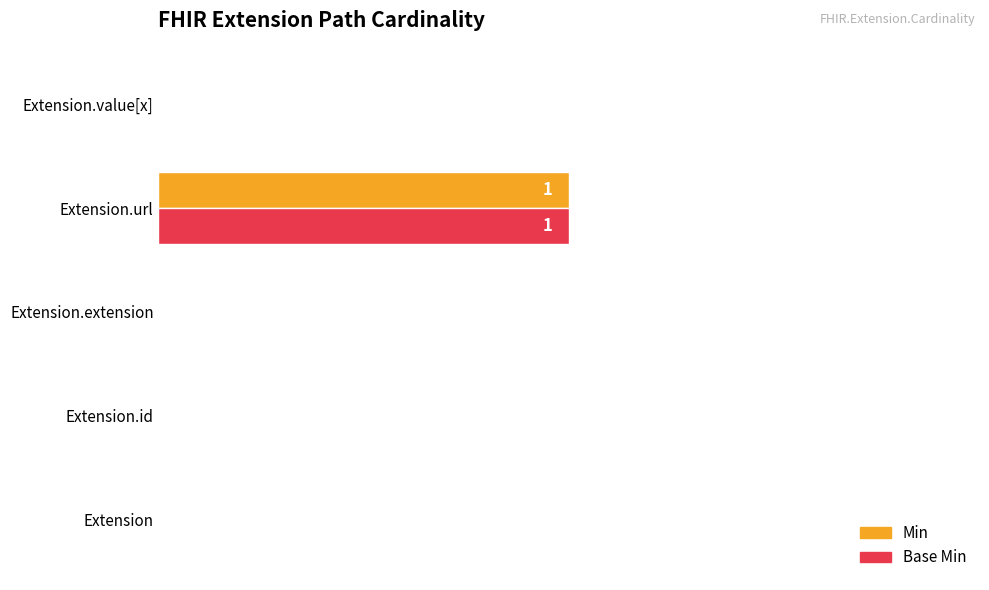

What is the greatest value displayed?

0.5